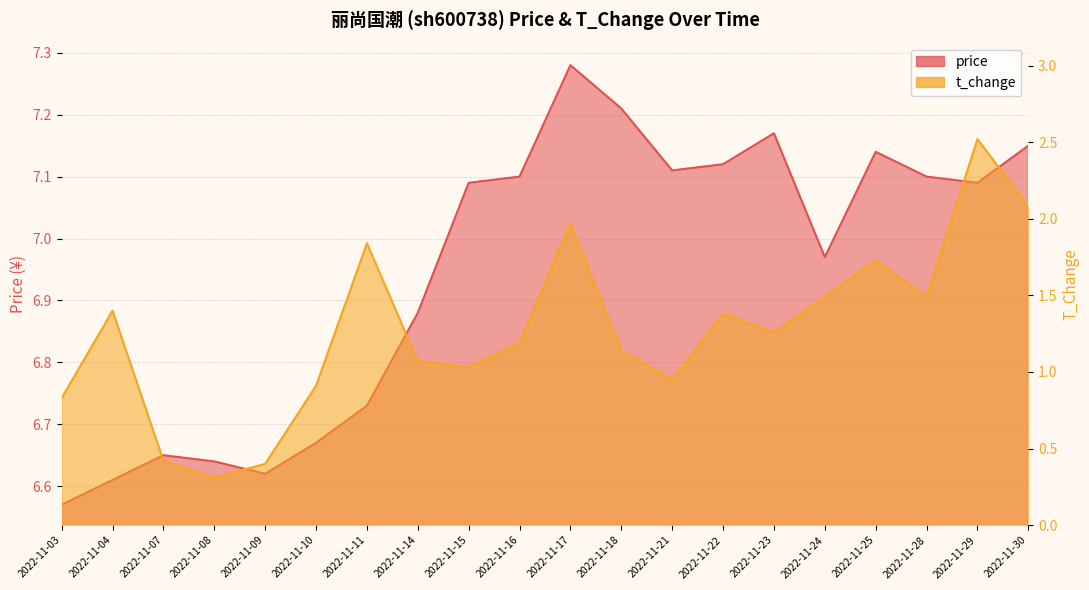

At how many categories does at least one series exceed 4?

20